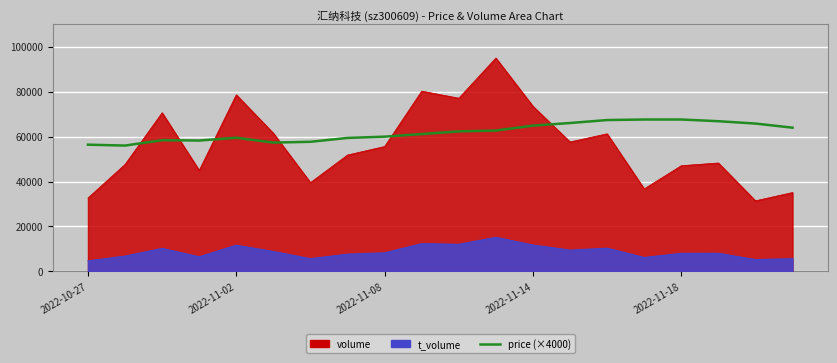

Where is the data nearest to the value 61800?

10